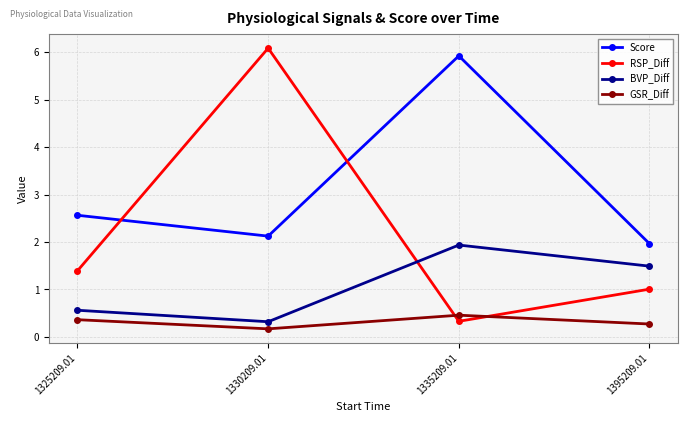

True or false: GSR_Diff and Score cross at least once.

False